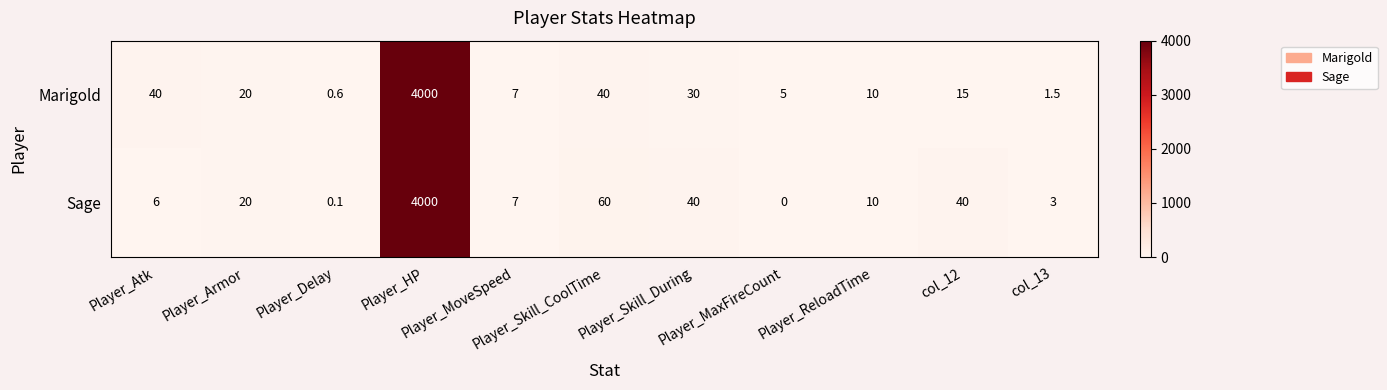

Which series has the largest range (max minus min)?

Sage